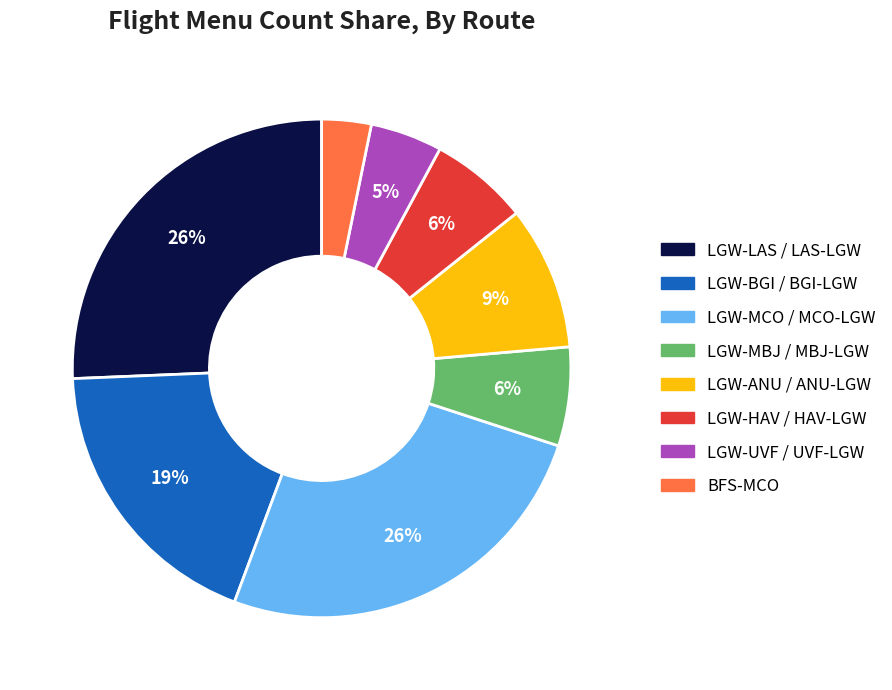

Is there any slice that represents more than half of the pie?

No